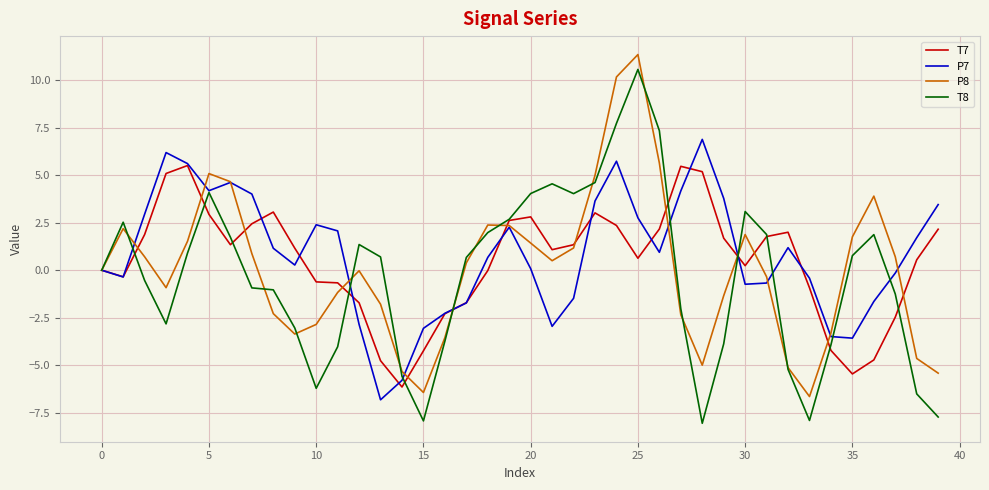

How many interior local valleys does the P8 series have?

6